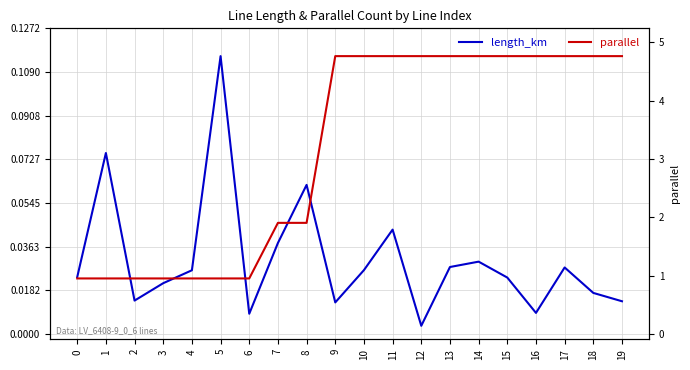

Does the chart display data point markers on the line(s)?

No